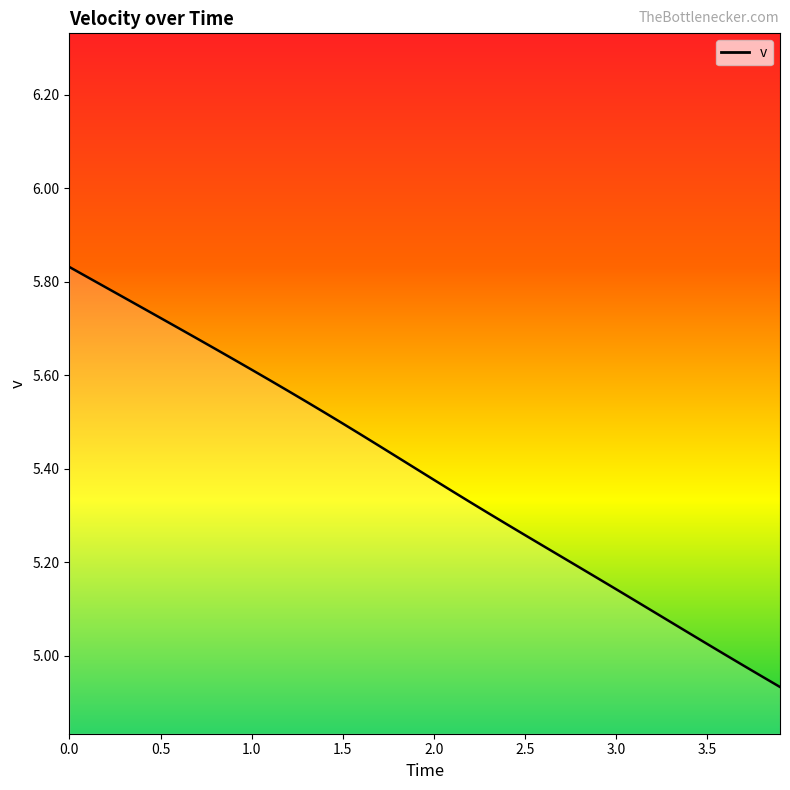

Does the chart have visible grid lines?

No